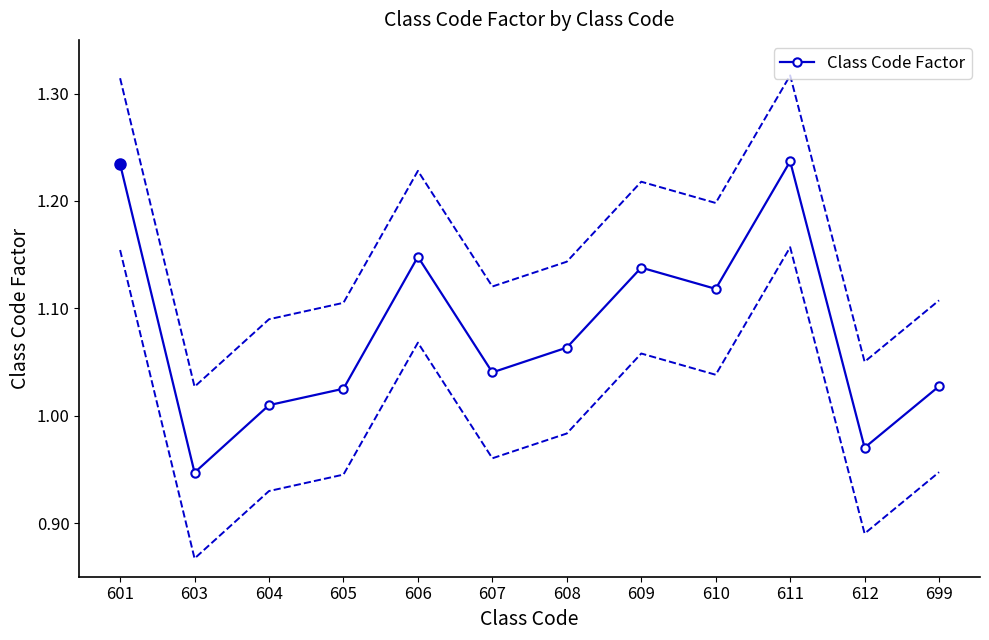

True or false: the data shows 1.2 at 611.

True